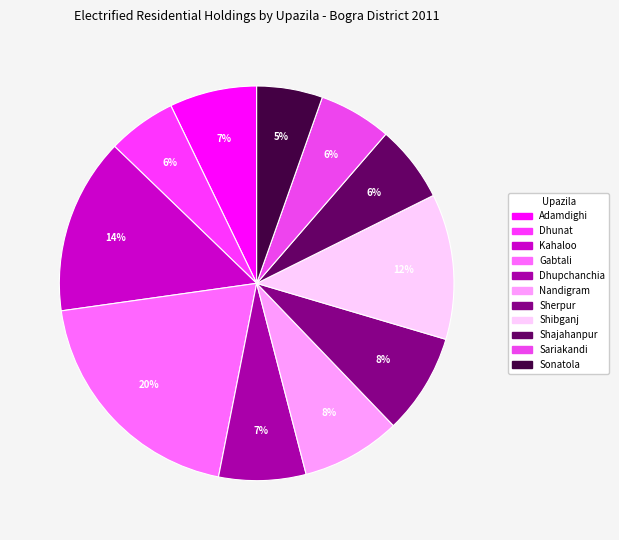

The Kahaloo slice represents 4% of the pie. True or false?

False